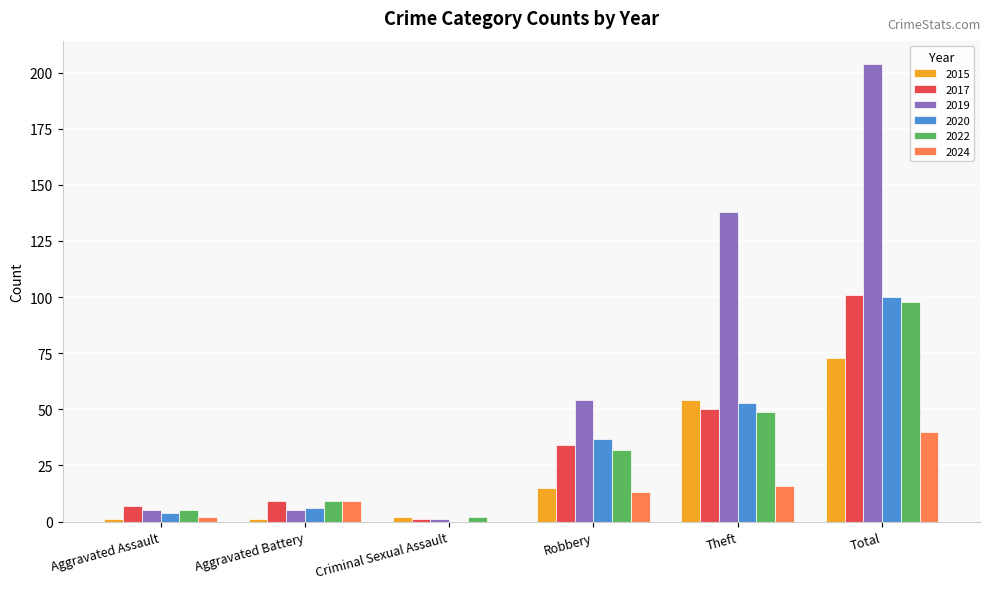

What is the sum of the 2015 values at Robbery and Theft?

69